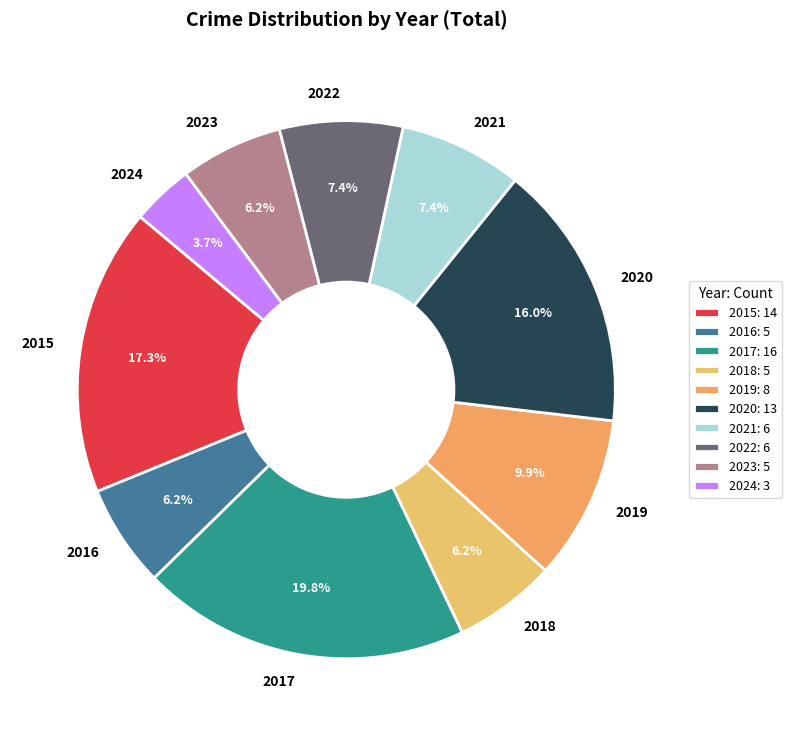

What percentage is the 2017 slice, to the nearest percent?

20%